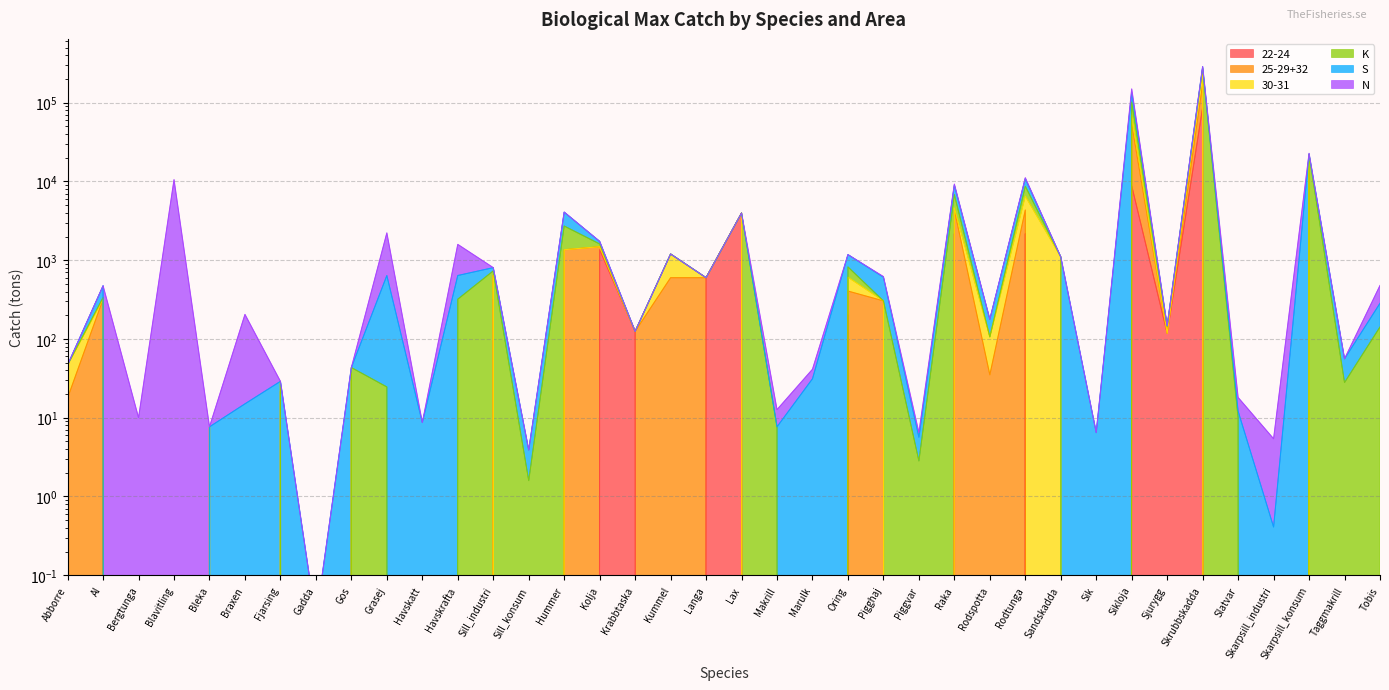

True or false: 25-29+32 and 22-24 intersect in this chart.

False